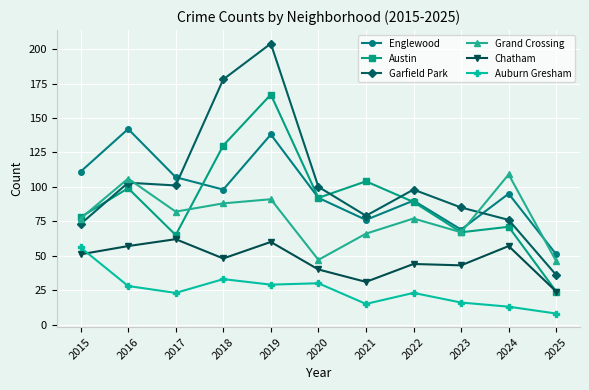

Reading right to left, transcribe all the data shown in this chart.

Englewood: 51	95	69	90	76	92	138	98	107	142	111
Austin: 24	71	67	89	104	92	167	130	65	99	78
Garfield Park: 36	76	85	98	79	100	204	178	101	103	73
Grand Crossing: 46	109	67	77	66	47	91	88	82	106	77
Chatham: 24	57	43	44	31	40	60	48	62	57	51
Auburn Gresham: 8	13	16	23	15	30	29	33	23	28	56